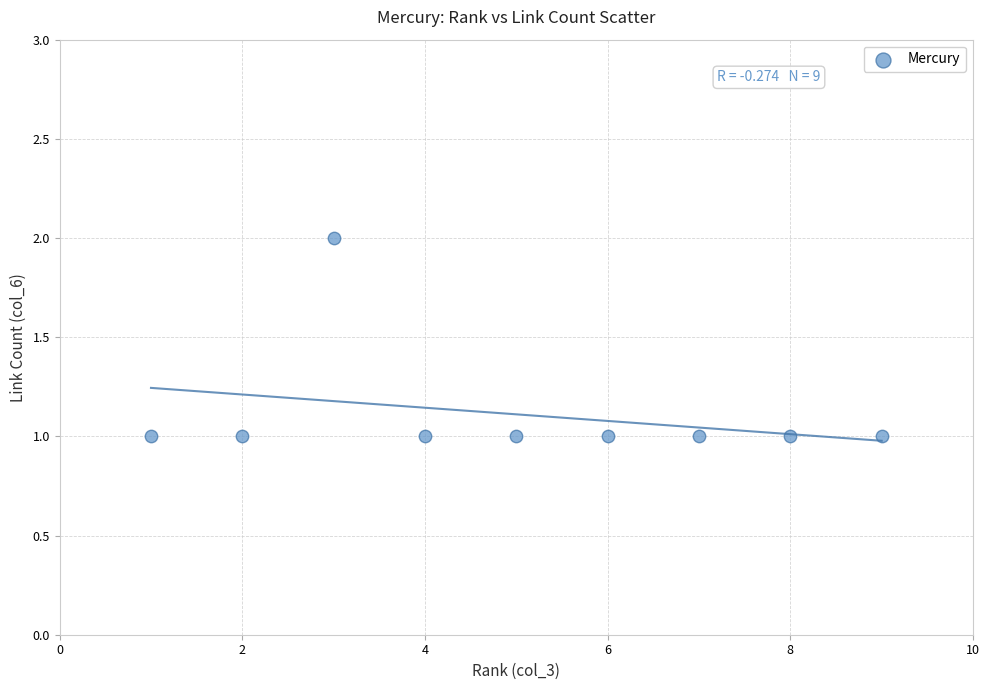

What is the range of X values (max minus min)?

8